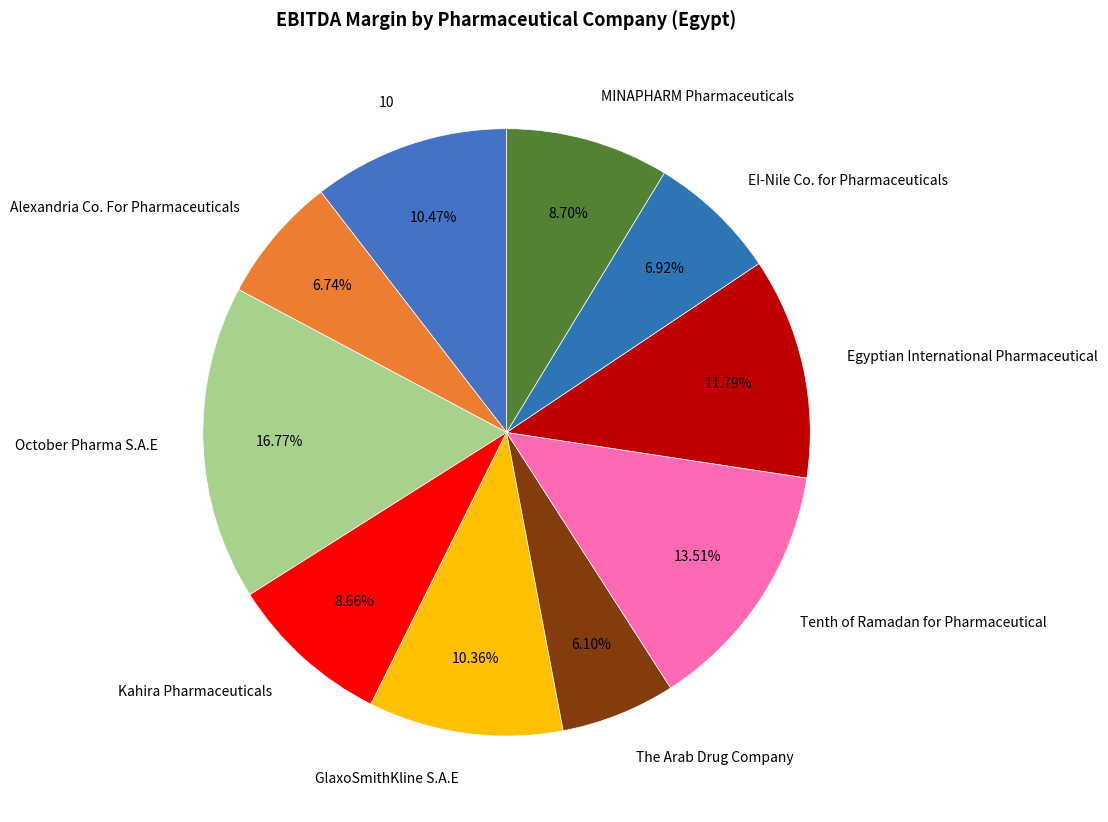

To the nearest percent, what is the difference between the Egyptian International Pharmaceutical and October Pharma S.A.E slice percentages?

5%